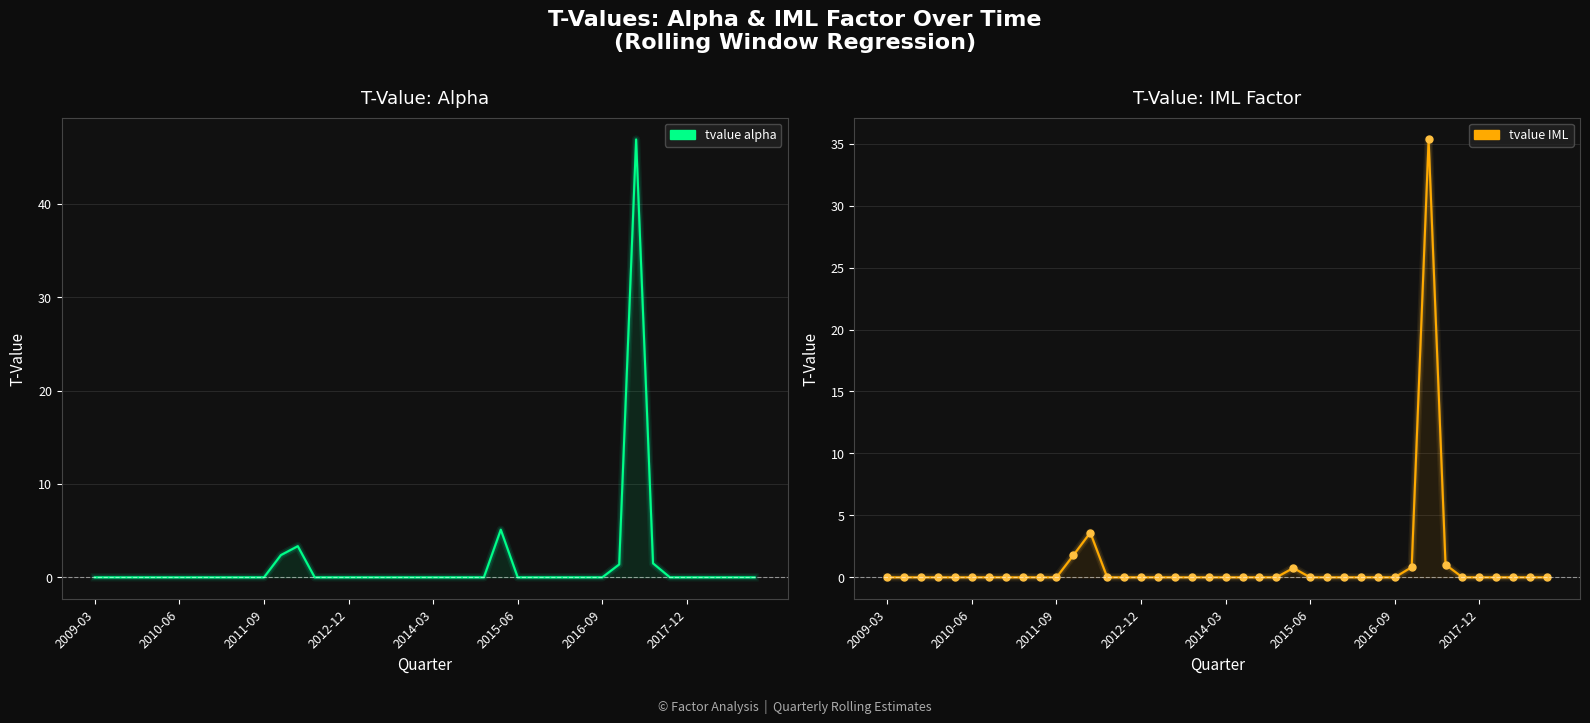

Rank the series at 18 from lowest to highest value.

tvalue_alpha, tvalue_IML